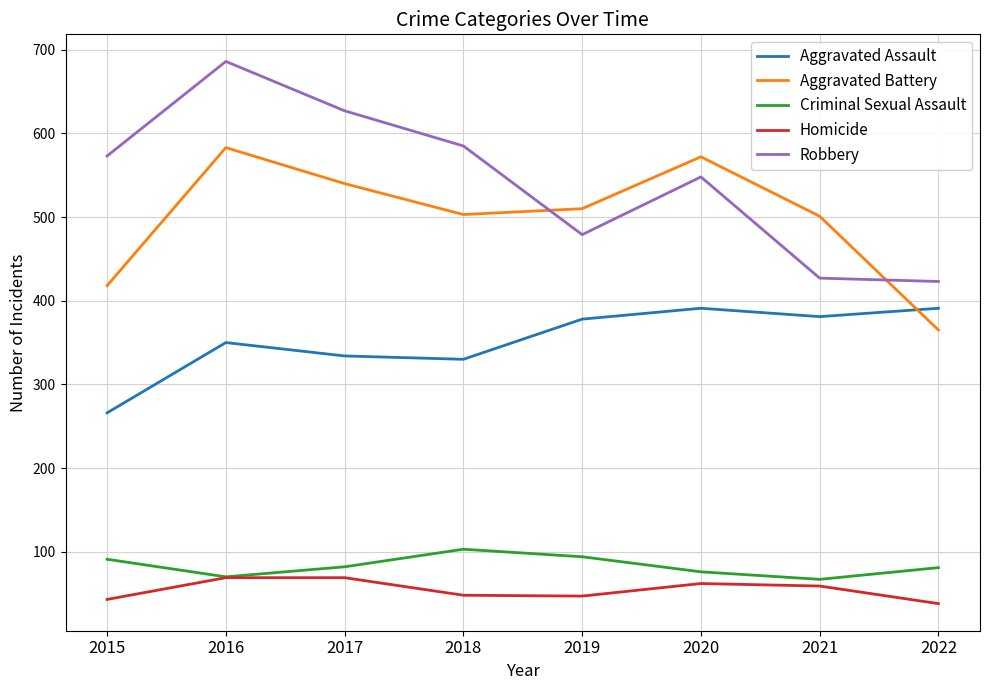

Which label corresponds to the largest value in the chart?

2016